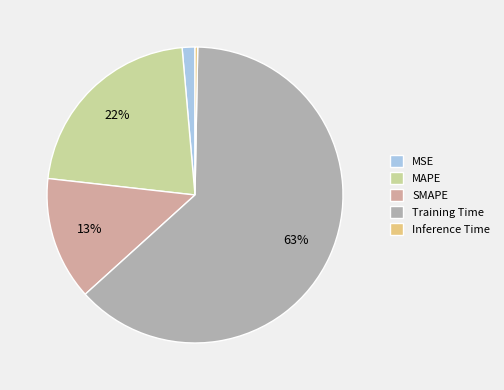

Approximately how many times larger is the value at SMAPE compared to MAPE?

0.6